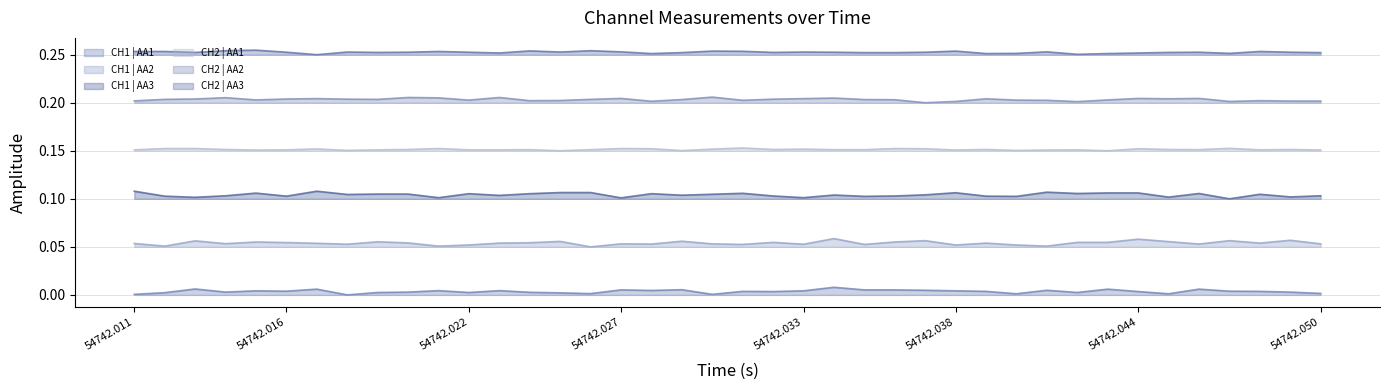

At how many categories does at least one series exceed 0?

40